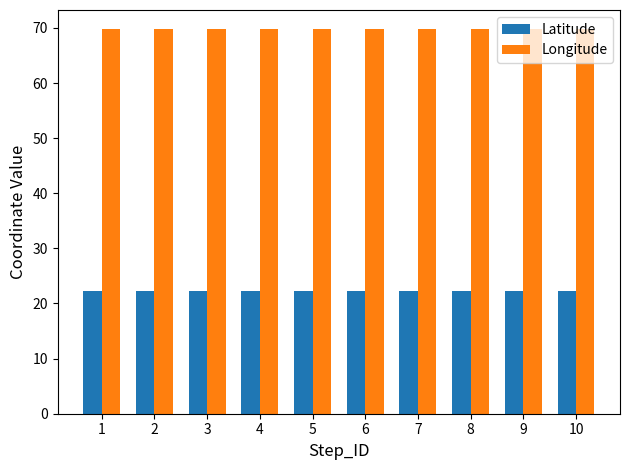

What is the total value across all series at 10?

92.1